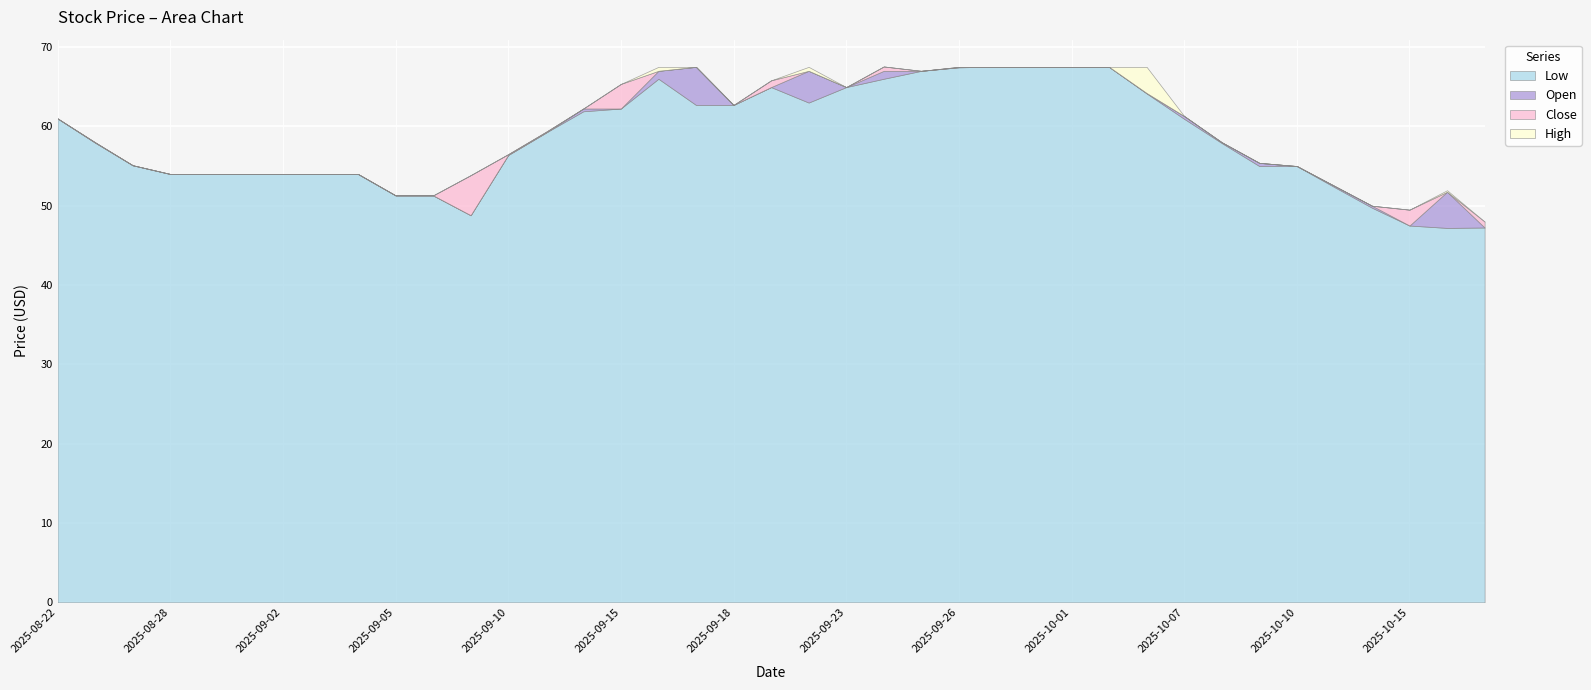

What is the minimum value for Low?

47.2